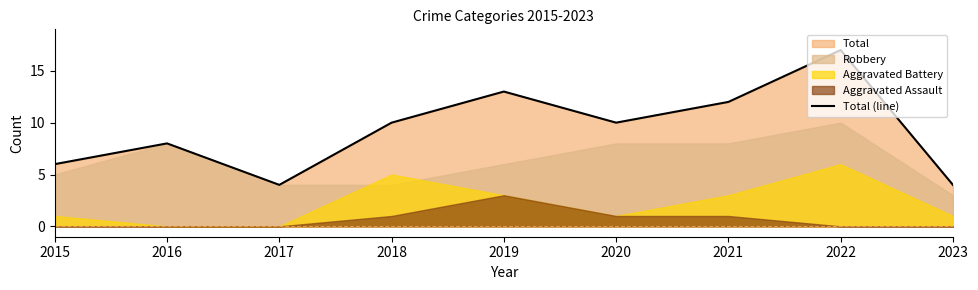

Which label corresponds to the smallest value in the chart?

2017